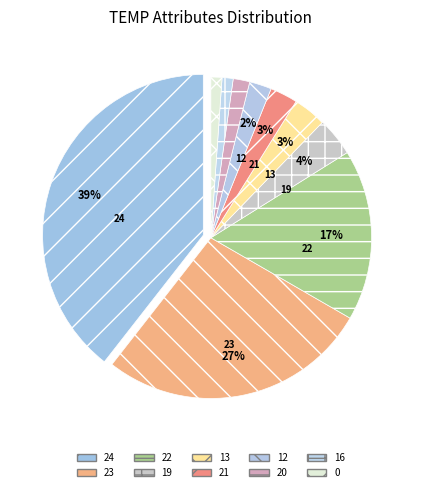

What is the change in value from 22 to 19?

-48